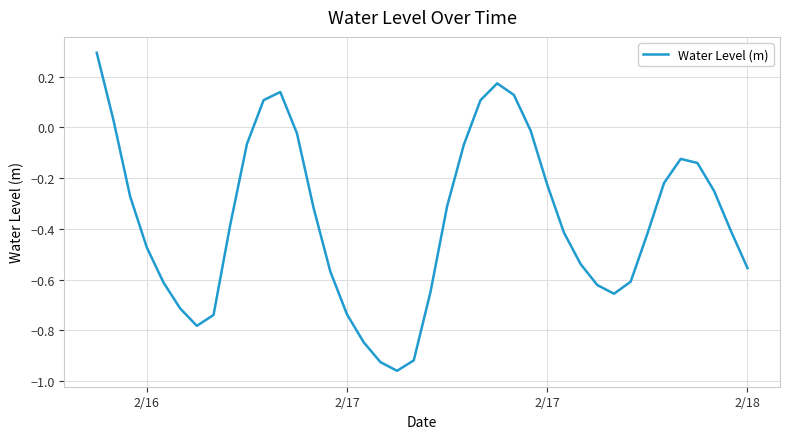

What is the greatest value displayed?

0.3